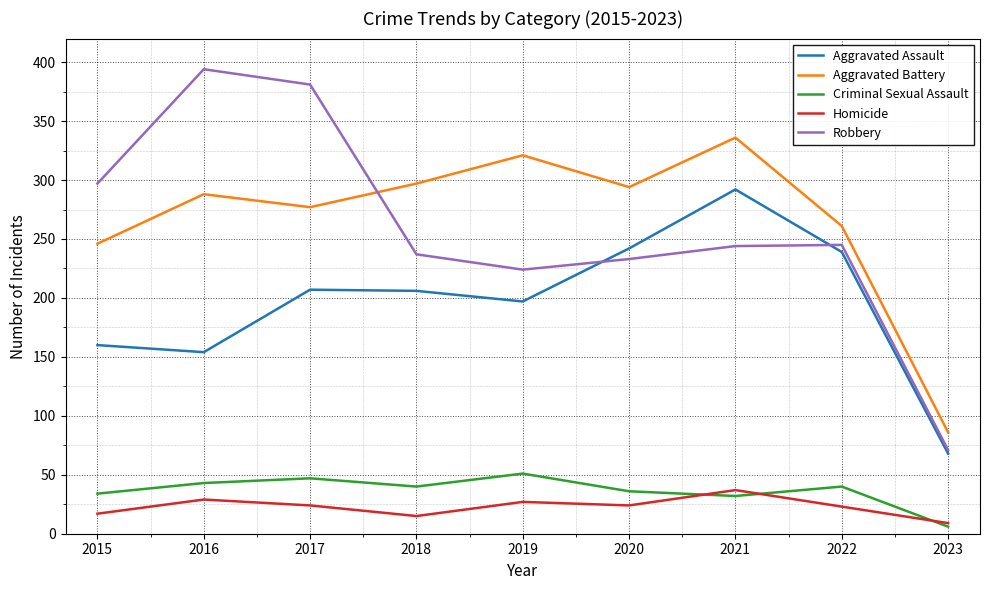

True or false: Aggravated Battery has a value of 140 at 2015.

False